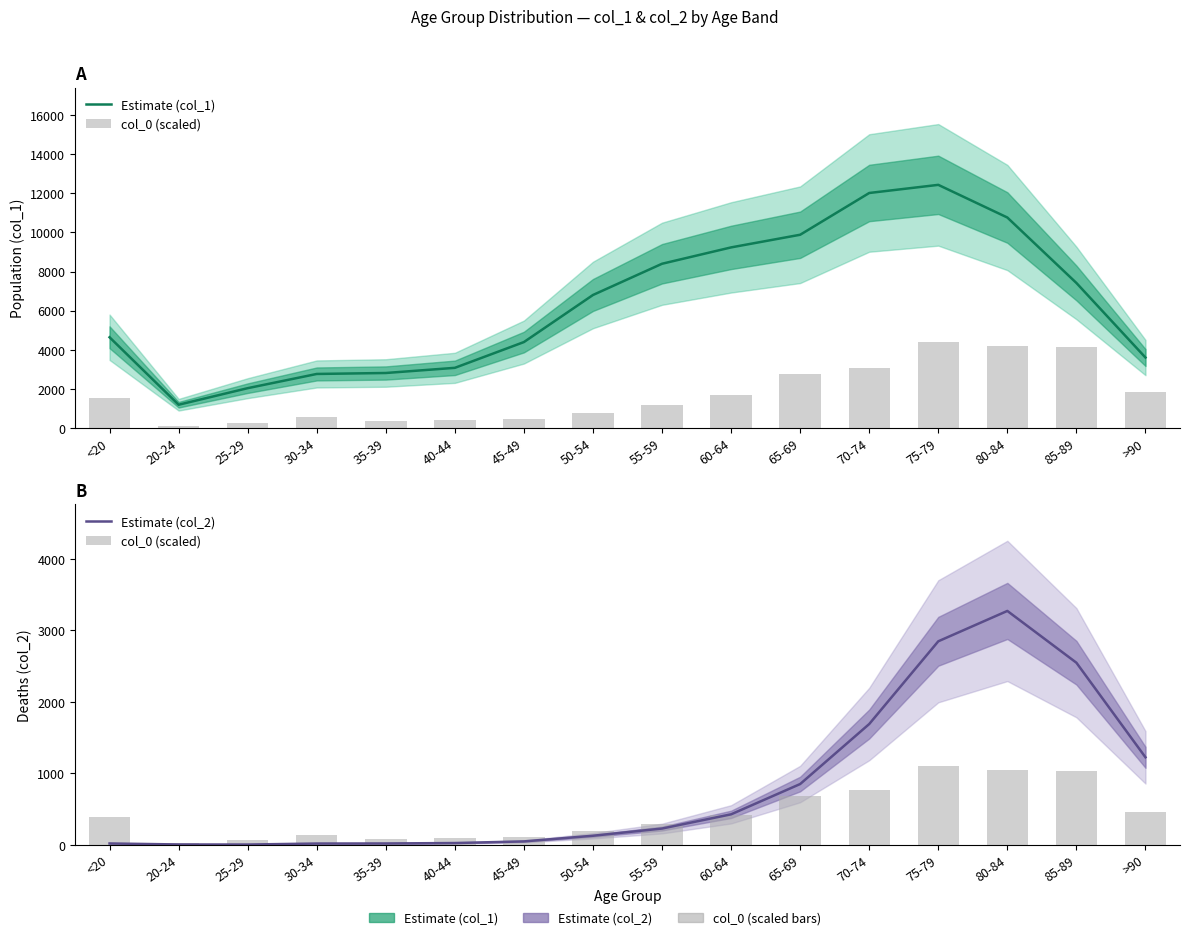

What value does the Estimate (col_2) series have at 30-34?

17